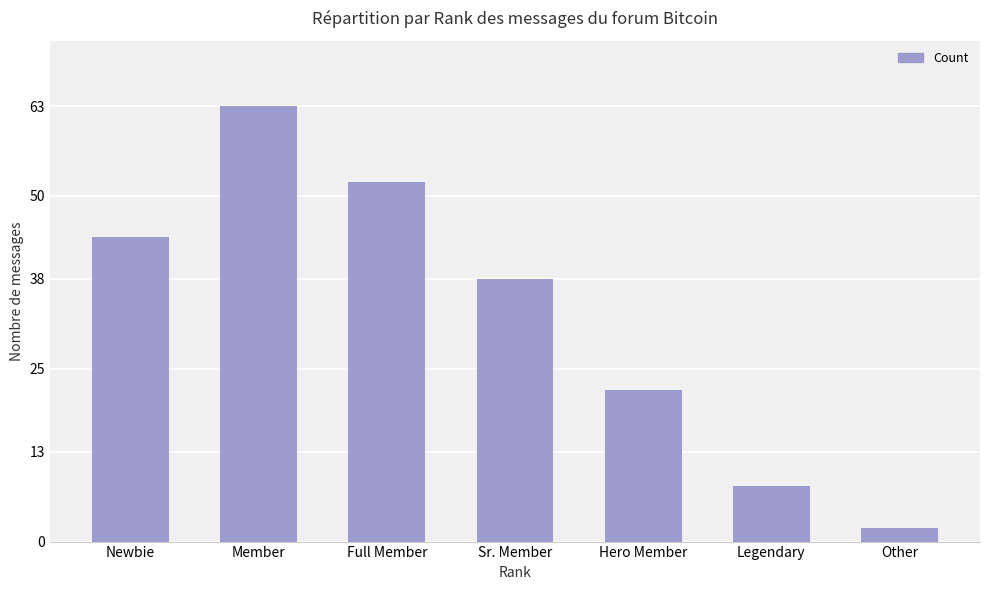

The value at Legendary is 8. True or false?

True